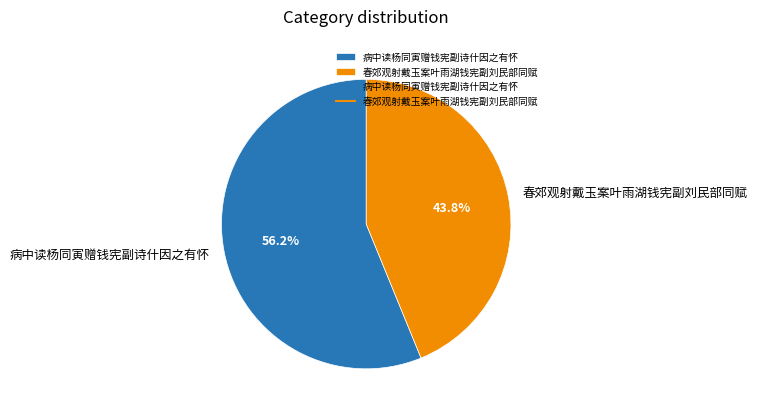

What is the ratio of the value at 病中读杨同寅赠钱宪副诗什因之有怀 to the value at 春郊观射戴玉案叶雨湖钱宪副刘民部同赋?

1.3